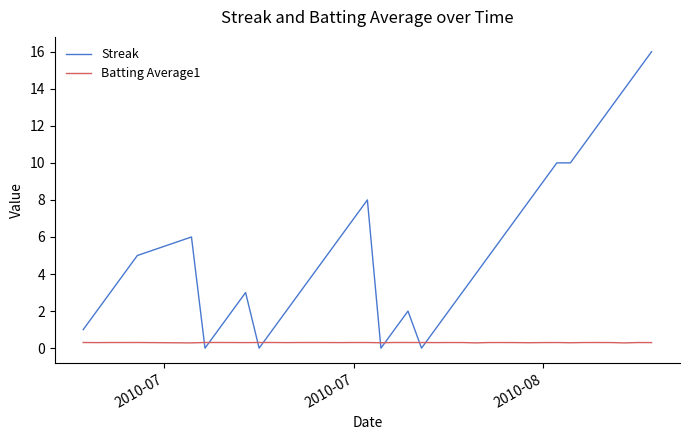

True or false: Streak has more than 2 points higher than both neighbors.

True